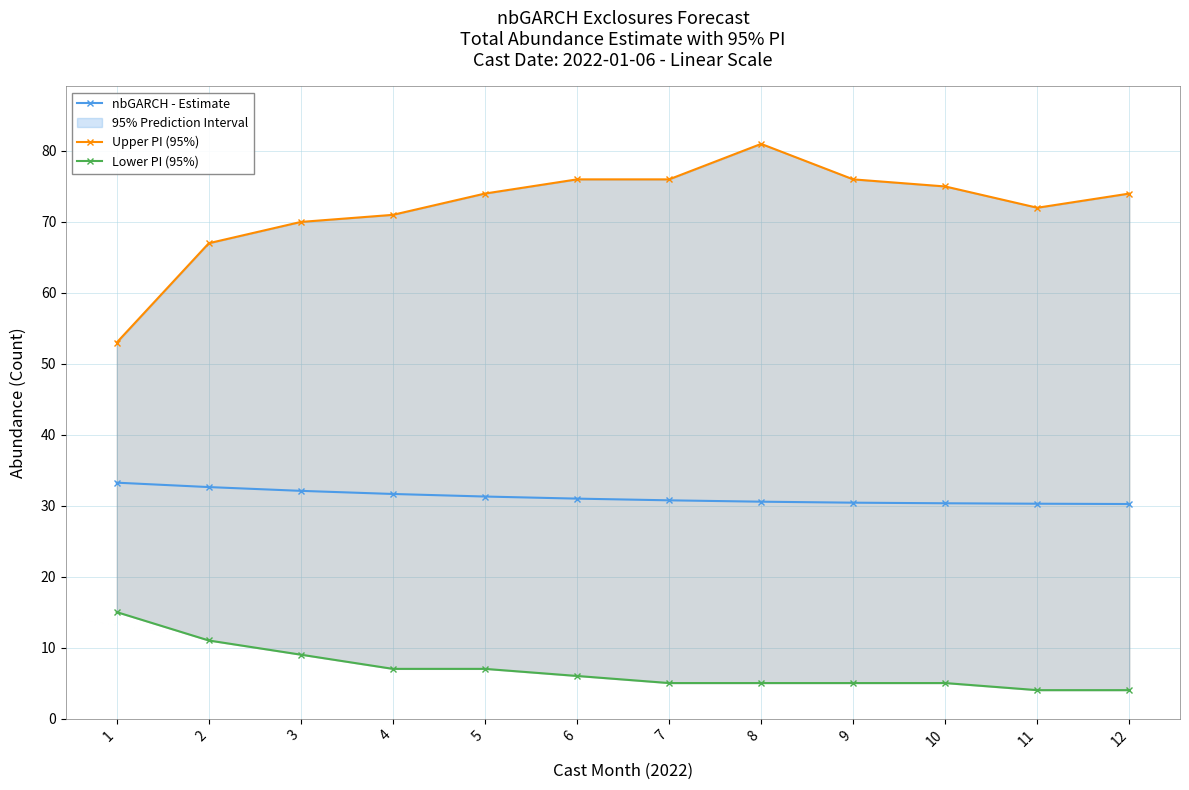

At 10, list the series in order from largest to smallest.

Upper PI (95%), nbGARCH - Estimate, Lower PI (95%)